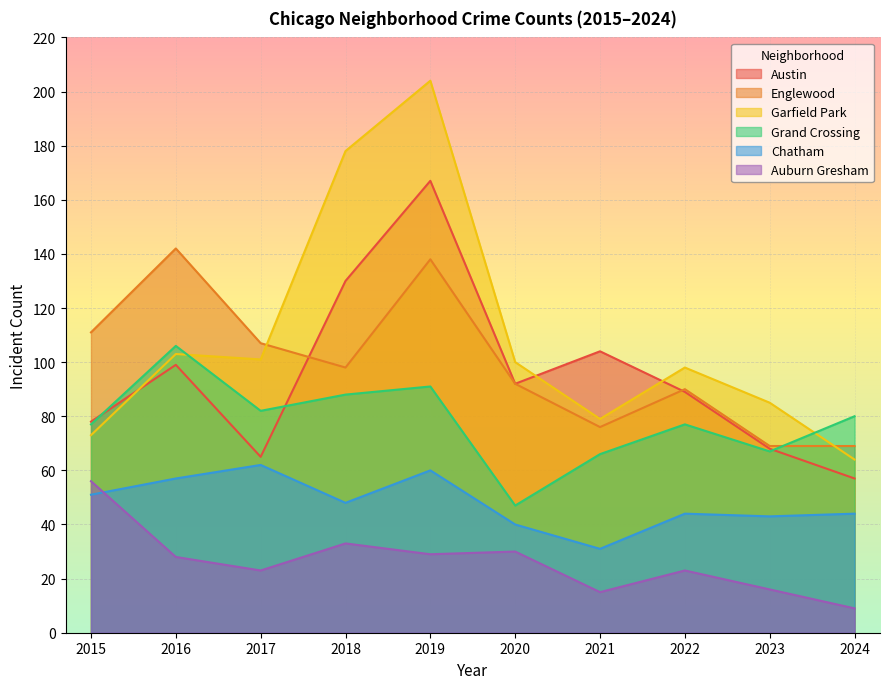

How many interior local valleys does the Englewood series have?

2